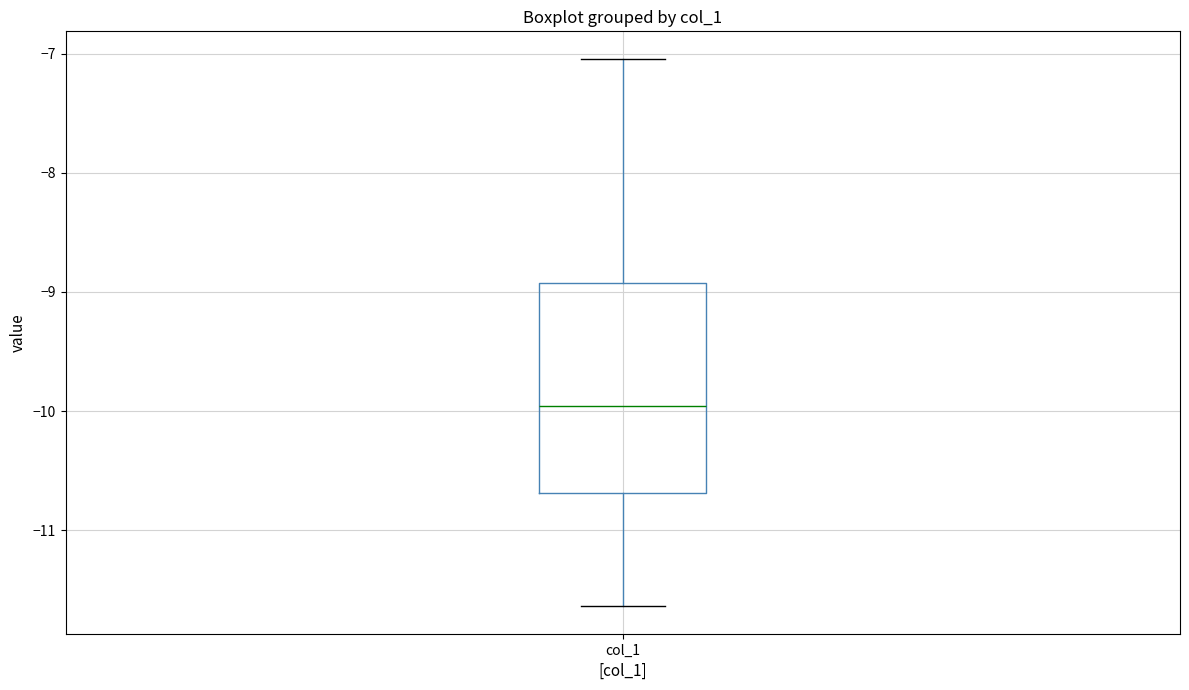

Read this box plot against the y-axis: the position of the median line, the range covered by the box, and the ends of both whiskers. The values are not printed on the chart, so give them approximately, as read against the axis.

median -10.0, box -10.7 to -8.9, whiskers -11.6 to -7.0